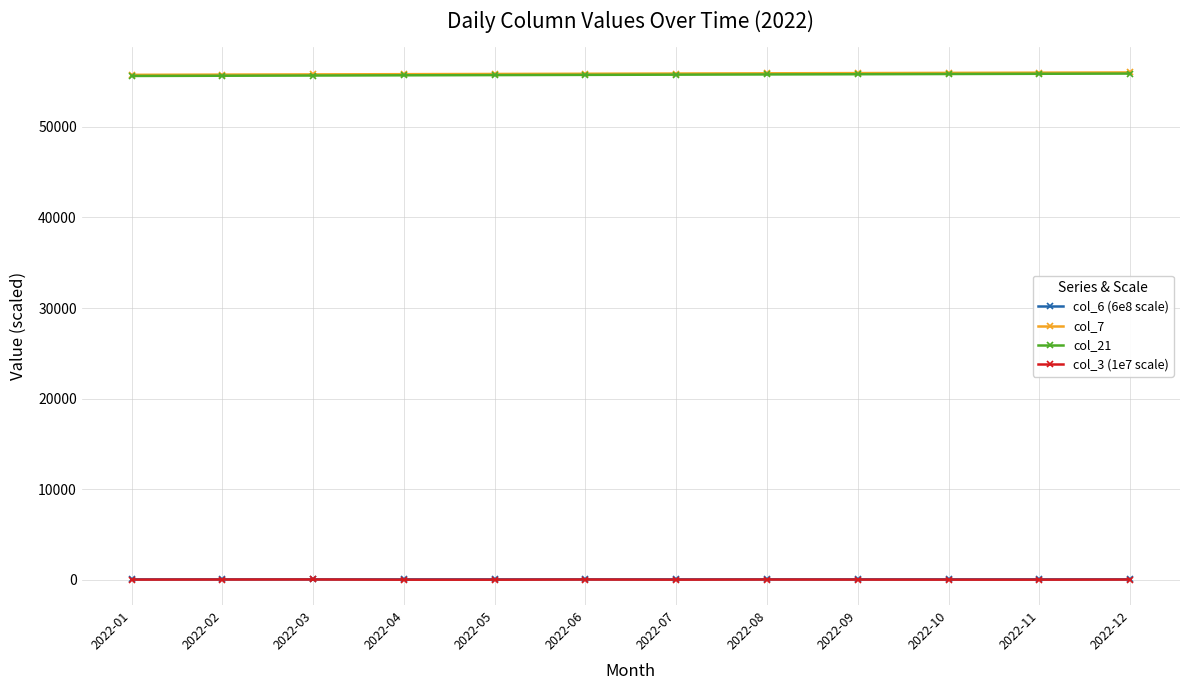

True or false: col_6 (6e8 scale) and col_7 cross at least once.

False